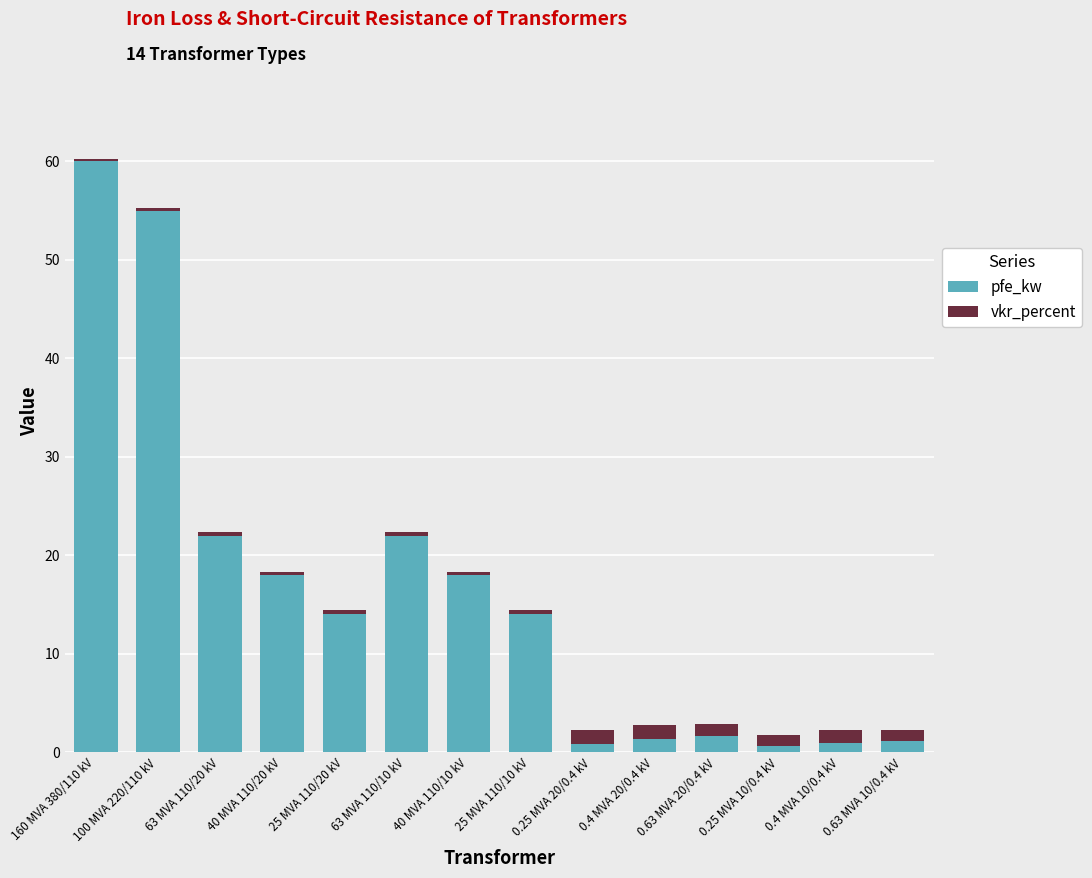

What is the difference between the maximum and second lowest values in the pfe_kw series?

59.2